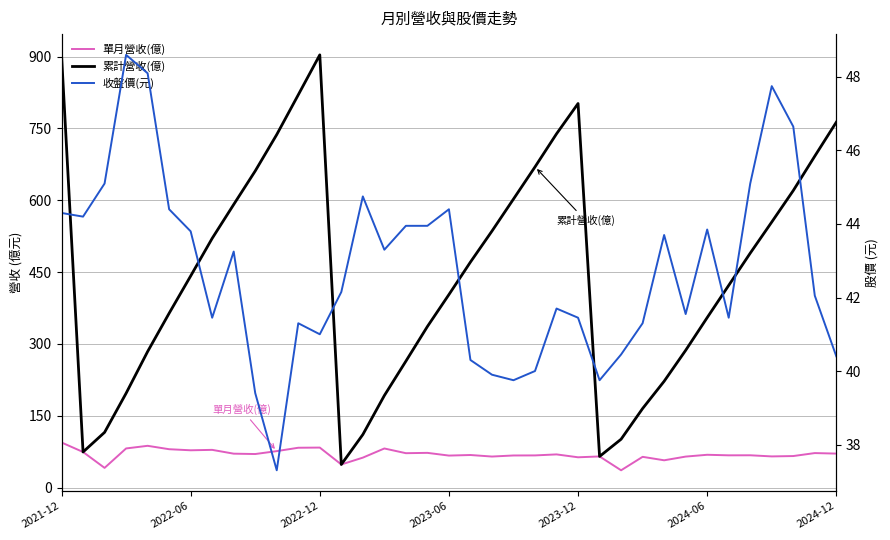

What is the sum of the 單月營收(億) values at 21 and 29?

131.5